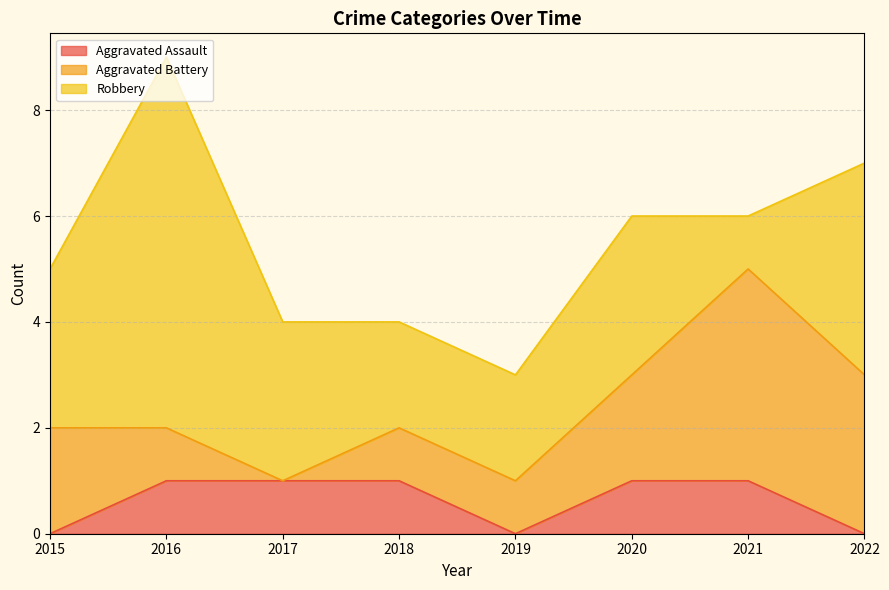

Where does the Aggravated Battery series first go above 2?

2021